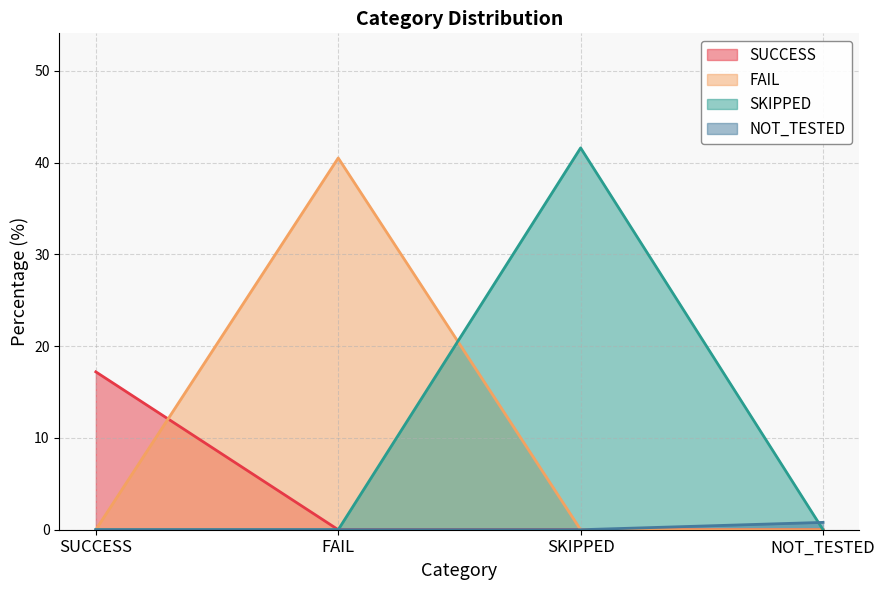

How many distinct data groups are displayed?

4